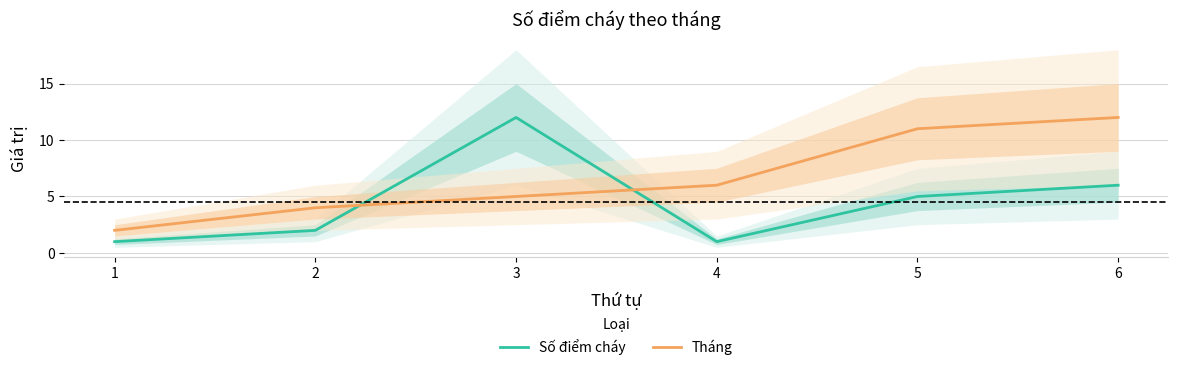

At how many categories does at least one series exceed 6?

3